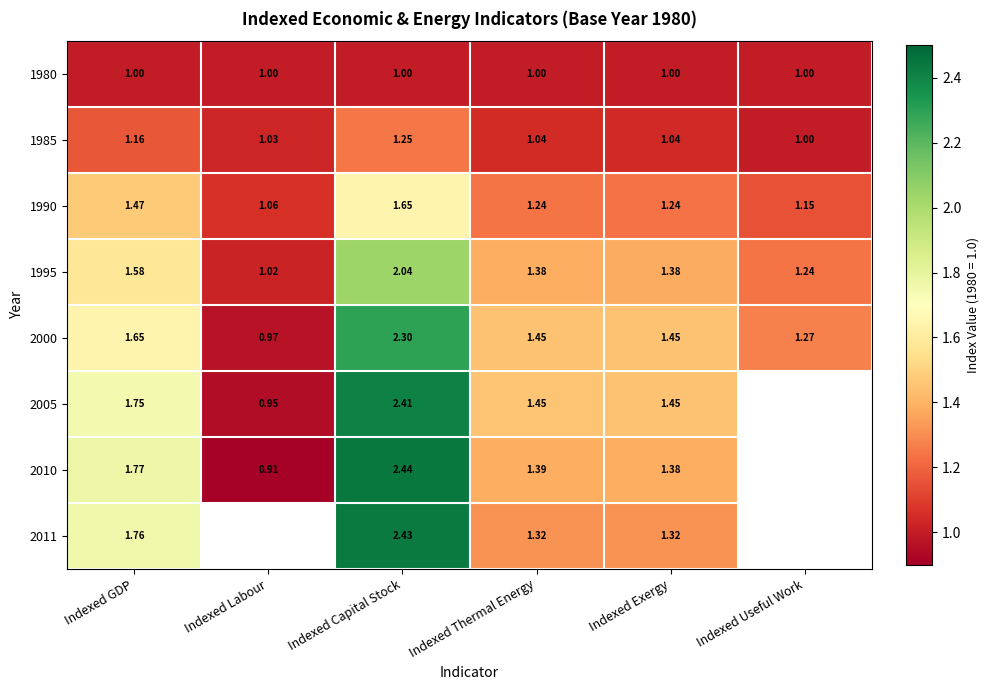

What is the greatest value displayed?

2.4